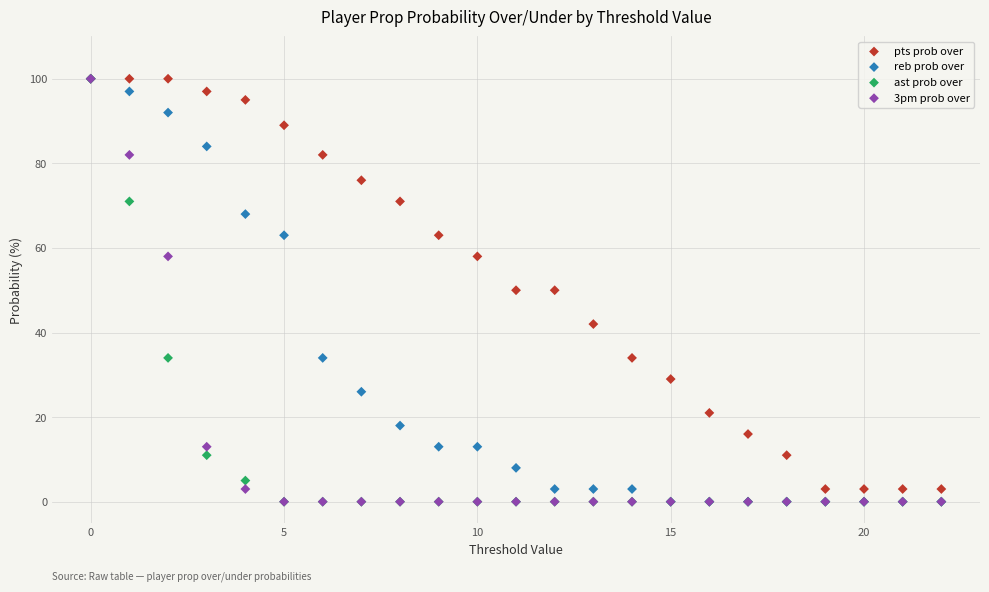

What are all the series names shown in the legend?

pts prob over, reb prob over, ast prob over, 3pm prob over